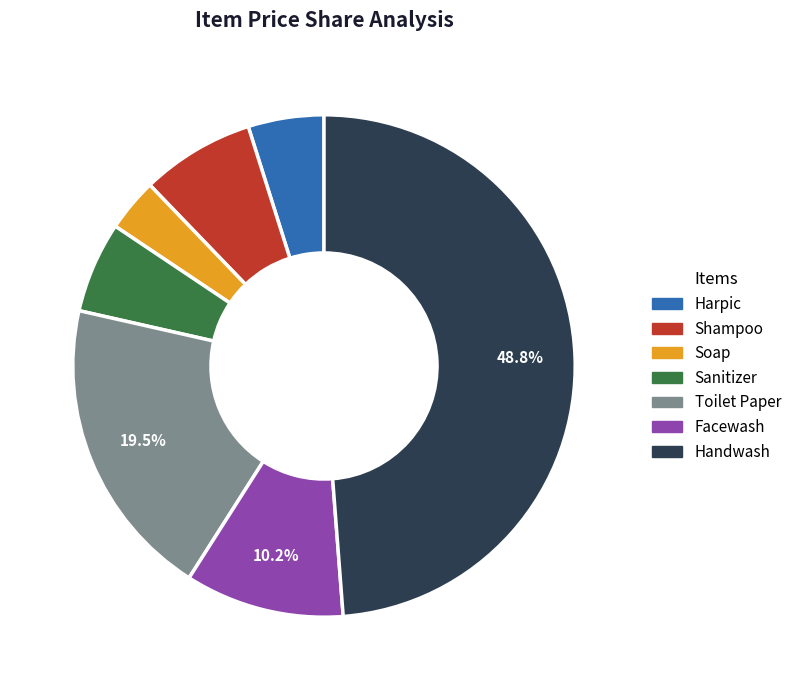

Approximately how many times larger is the value at Soap compared to Facewash?

0.3